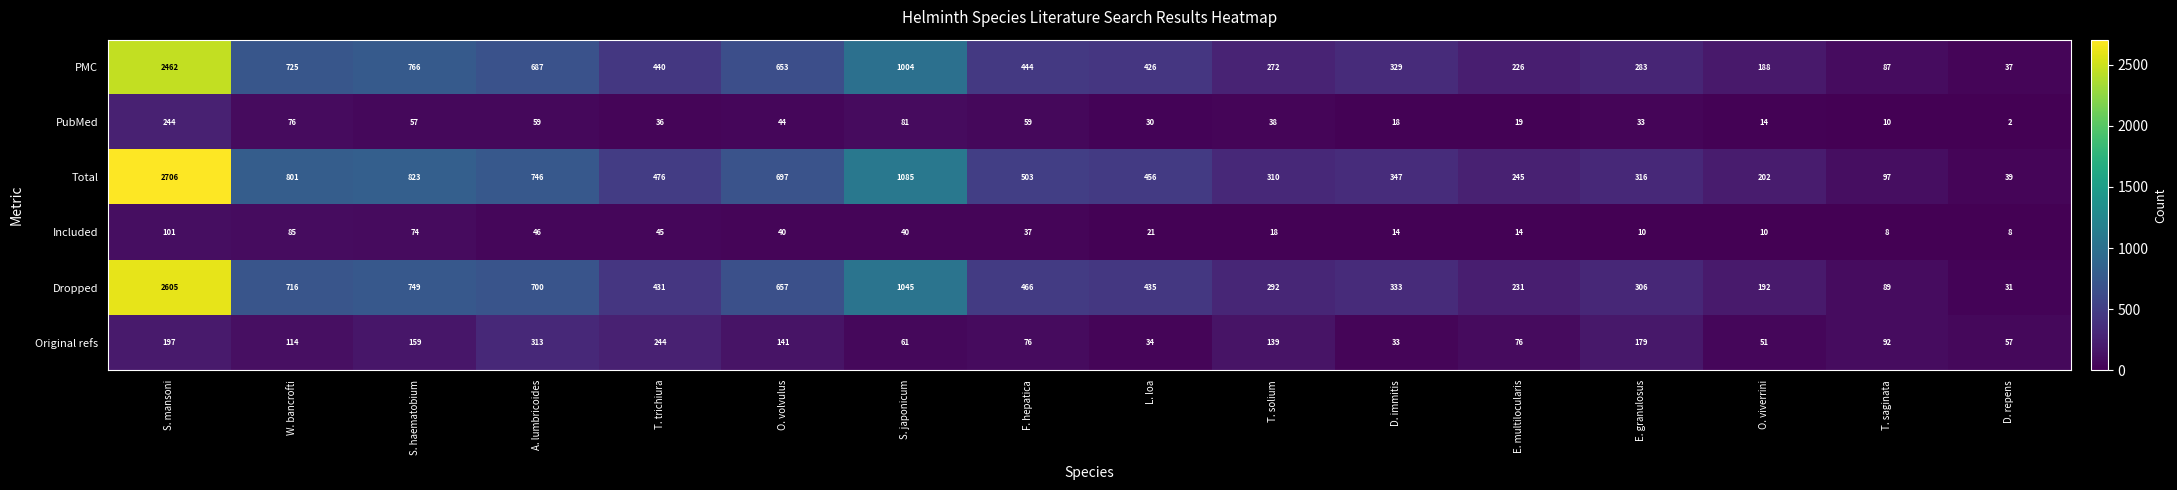

Which series has the largest range (max minus min)?

Total